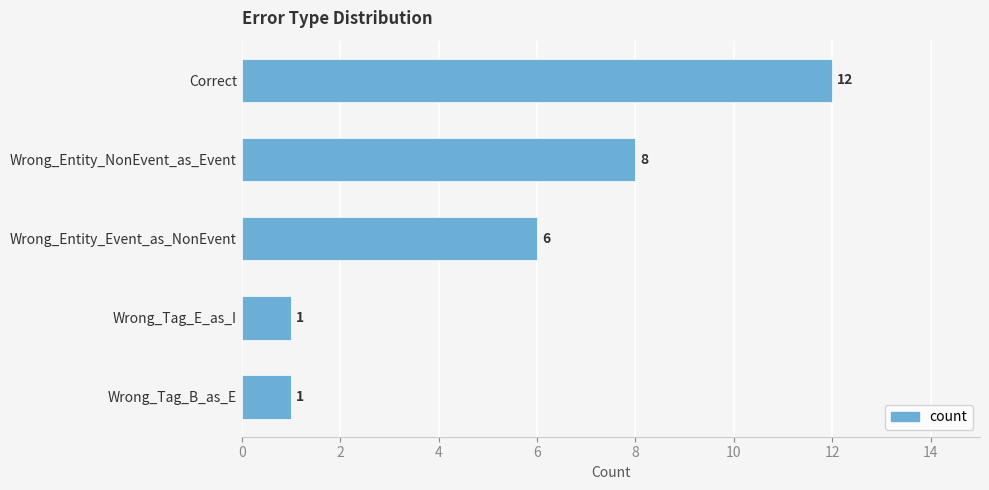

Where is the data nearest to the value 6?

Wrong_Entity_Event_as_NonEvent